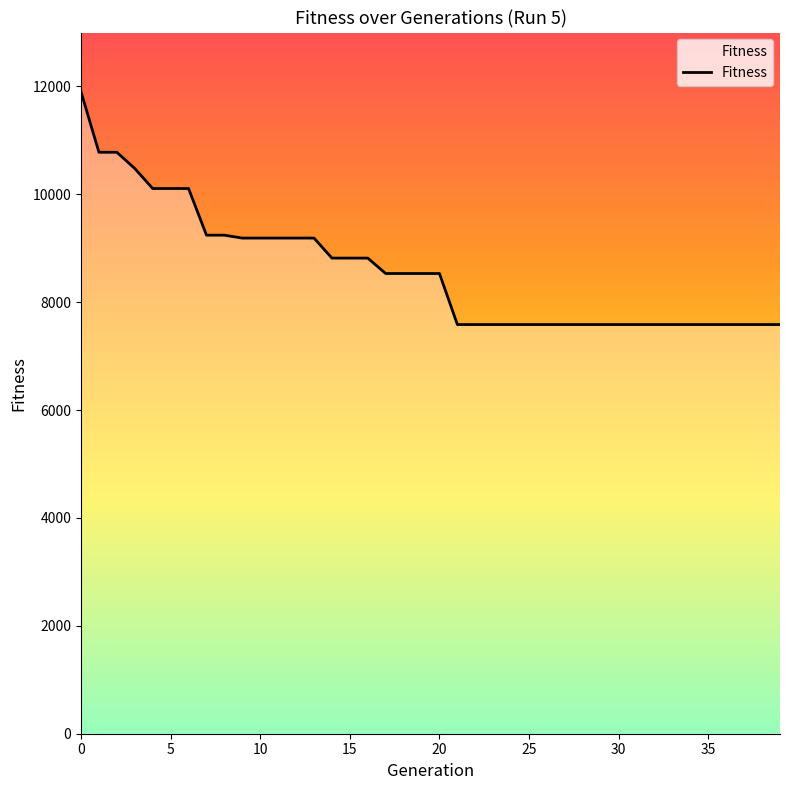

What is the smallest value displayed?

7586